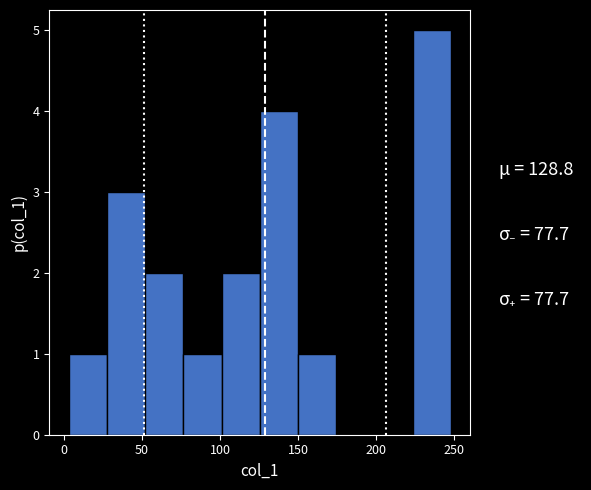

Reading left to right, transcribe this chart: for each bar, give the range it covers on the x-axis and its height. Neither the bar edges nor the heights are printed on the chart, so give them approximately, as read against the axes.

3.0 to 27.5: 1
27.5 to 52.0: 3
52.0 to 76.5: 2
76.5 to 101.0: 1
101.0 to 125.5: 2
125.5 to 150.0: 4
150.0 to 174.5: 1
174.5 to 199.0: 0
199.0 to 223.5: 0
223.5 to 248.0: 5